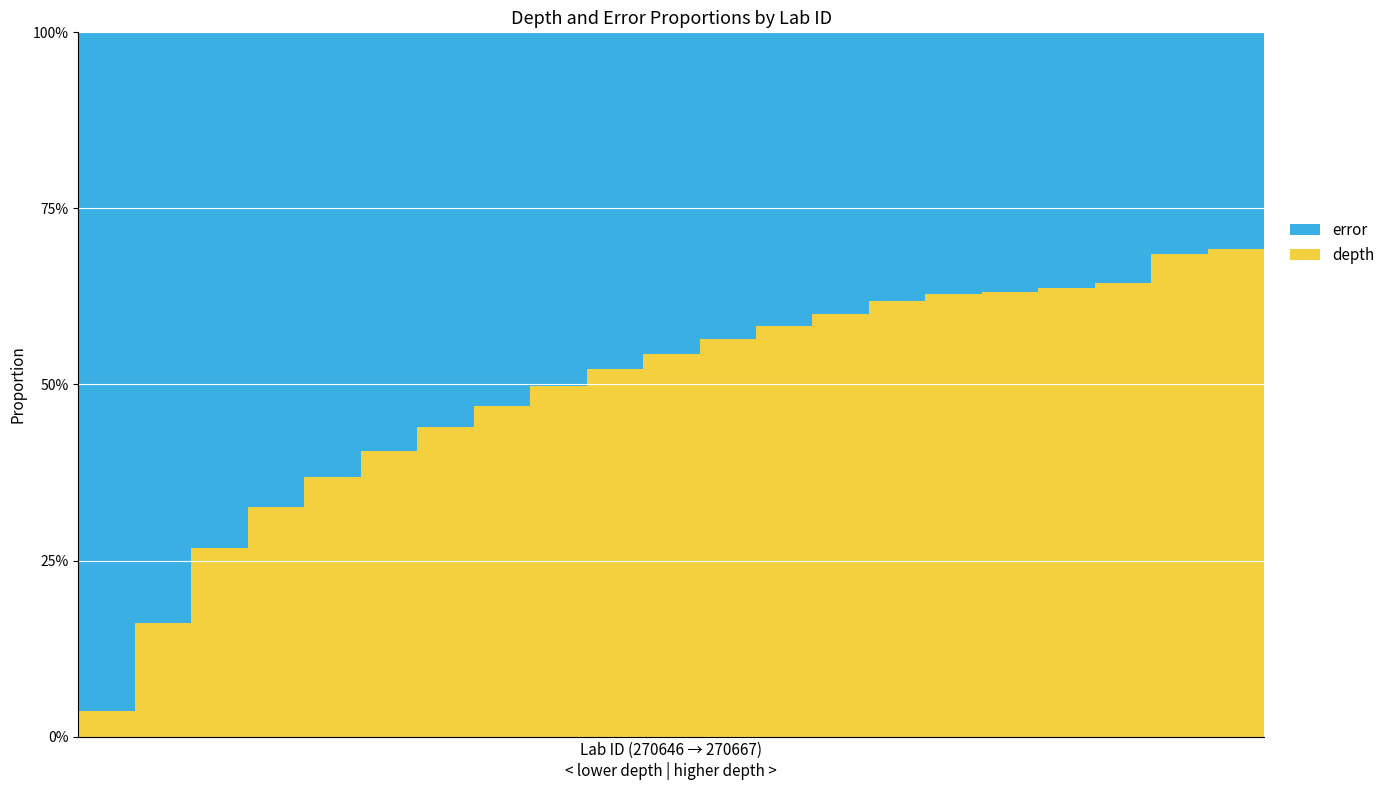

At which category does the chart reach its minimum across all series?

270646